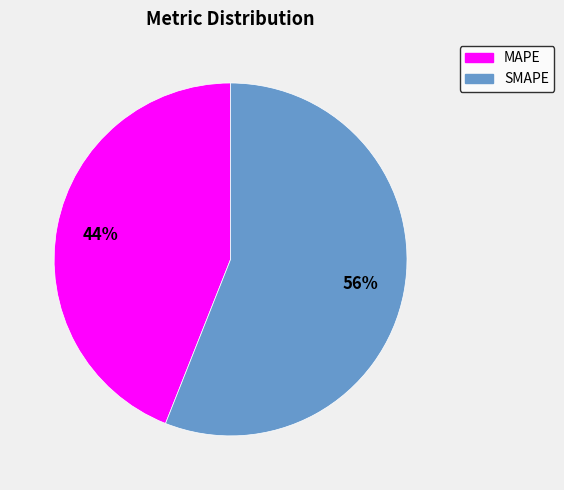

To the nearest percent, what is the difference between the largest and smallest slice percentages?

12%